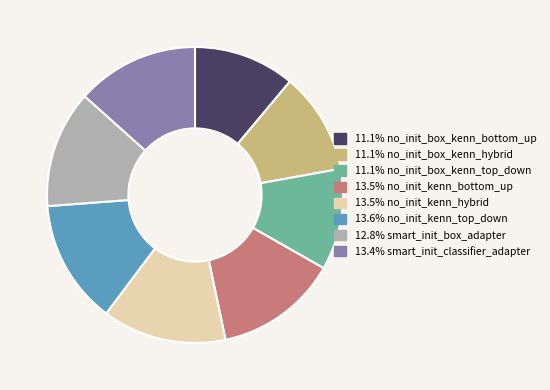

Does any single category account for the majority?

No